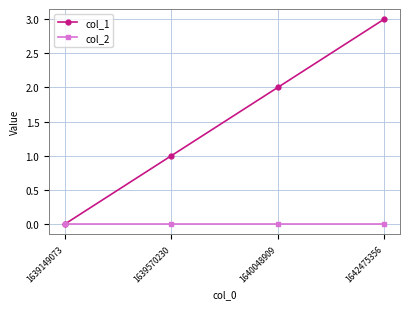

List the series in order of their peak value, highest first.

col_1, col_2